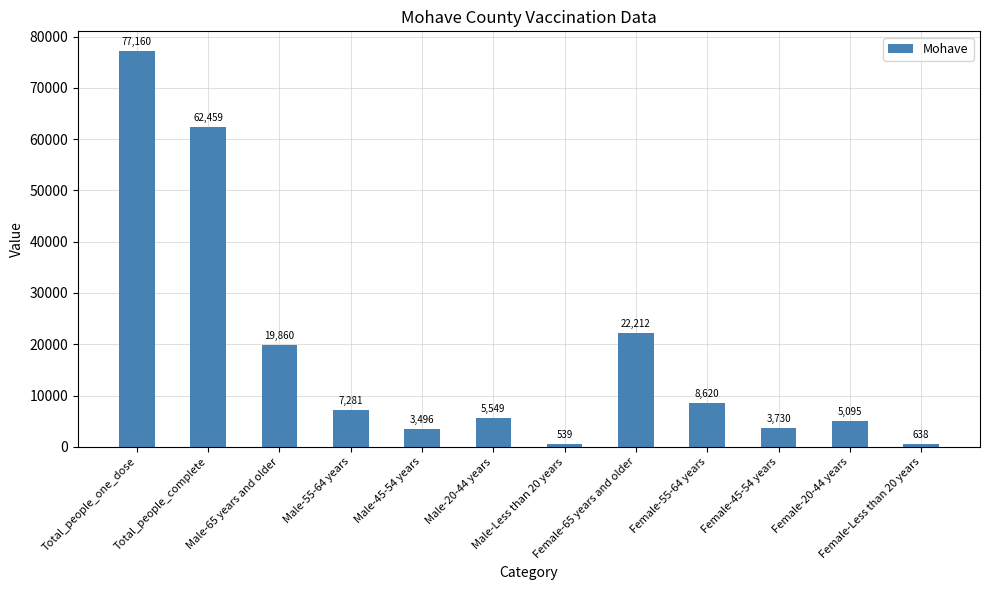

How many data points does each series have?

12